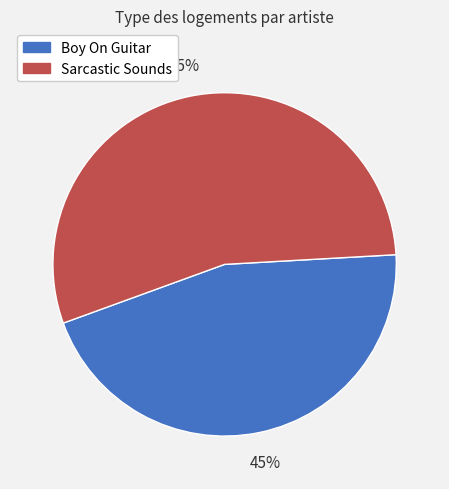

The Sarcastic Sounds slice represents 67% of the pie. True or false?

False